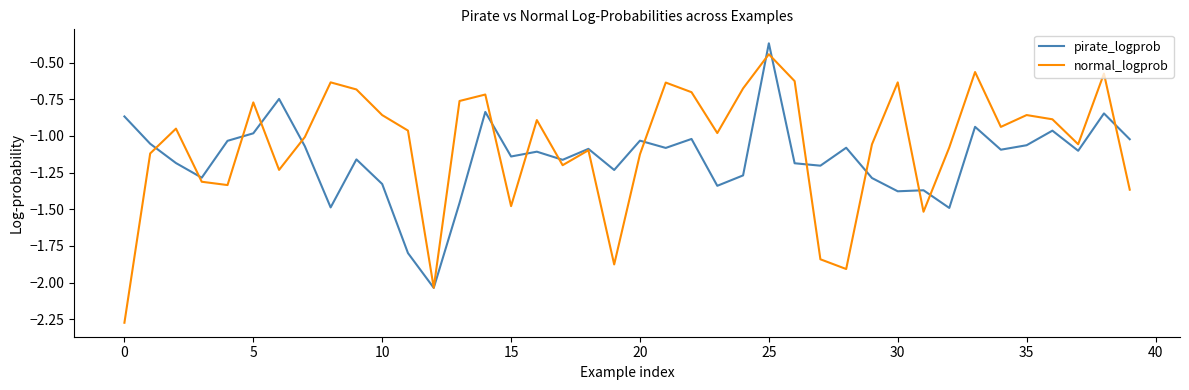

List the series in order of their overall mean, lowest first.

pirate_logprob, normal_logprob